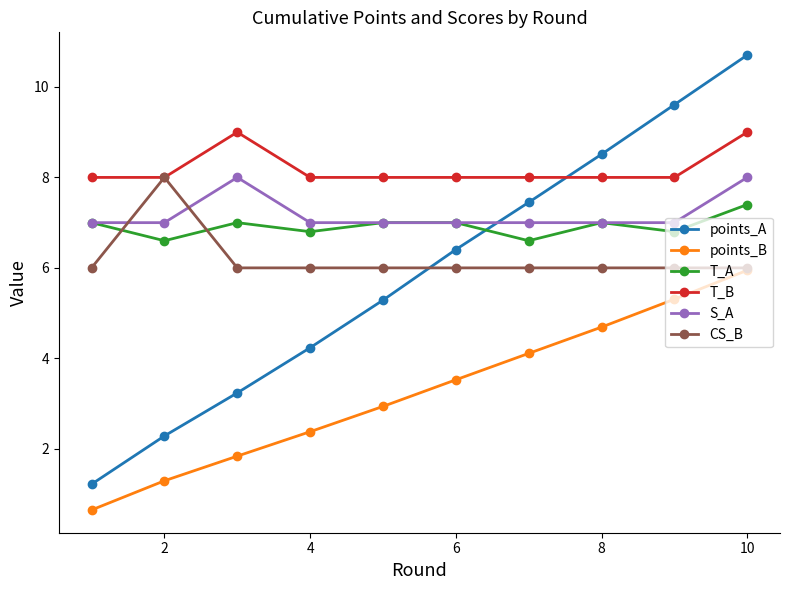

What is the value of the points_B point at the 8th from the left?

4.7